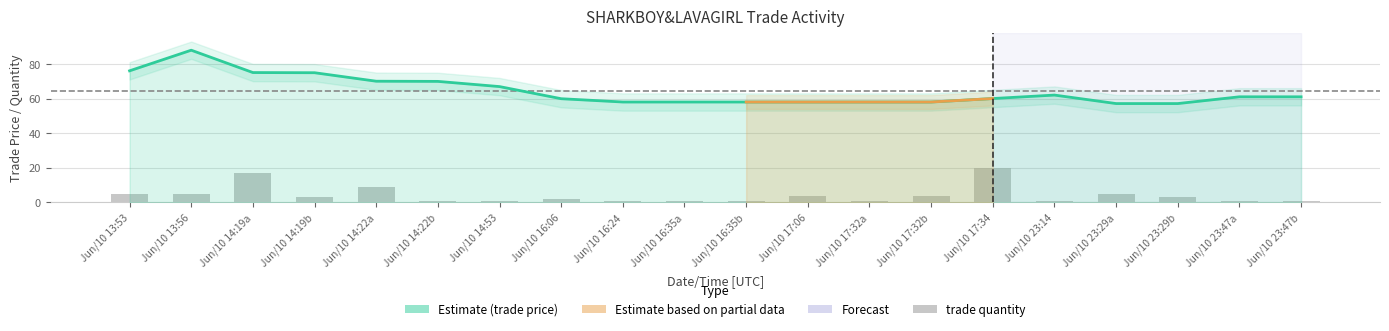

What is the sum of the trade price values at Jun/10 16:35a and Jun/10 17:06?

116.0